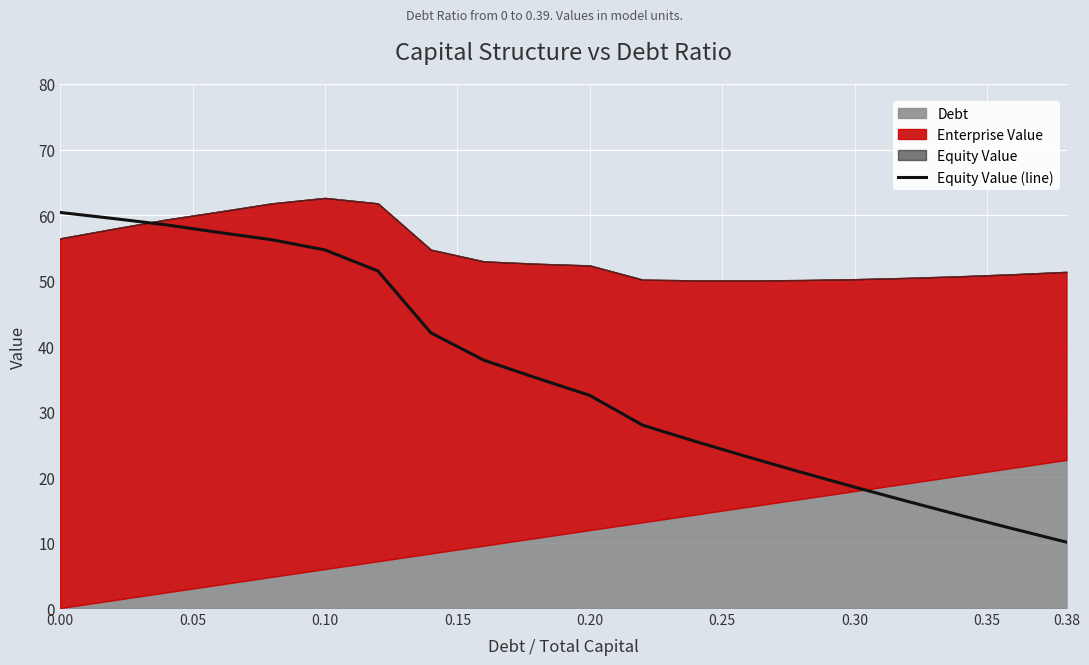

Reading left to right, list all the values displayed in this chart.

60.4	59.5	58.5	57.3	56.2	54.7	51.5	42.0	37.8	35.1	32.5	27.9	25.4	23.0	20.7	18.5	16.3	14.2	12.1	10.1